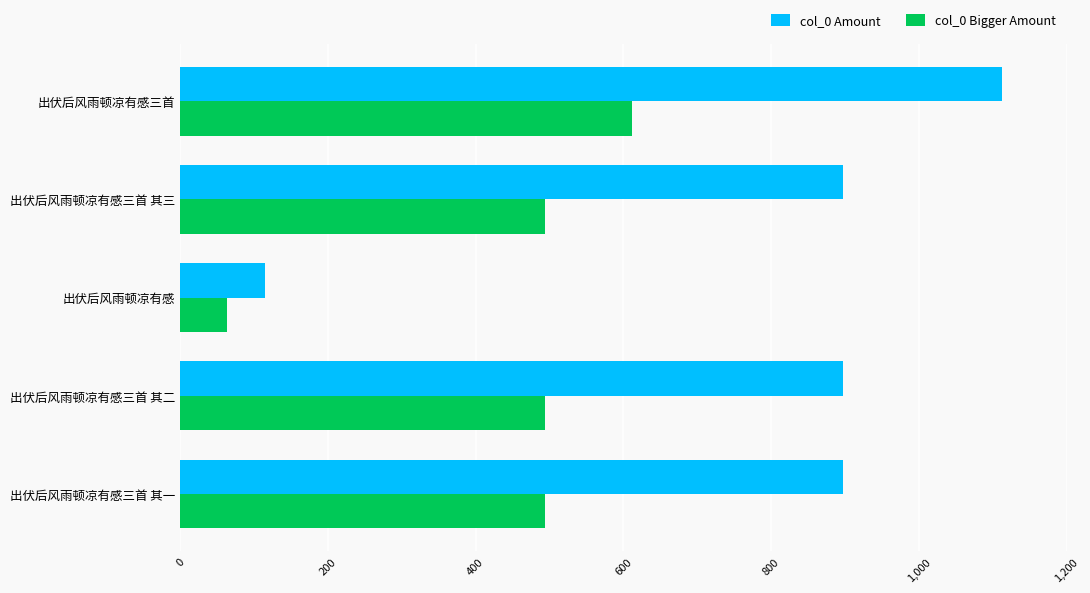

At which category is the sum across all series the highest?

出伏后风雨顿凉有感三首